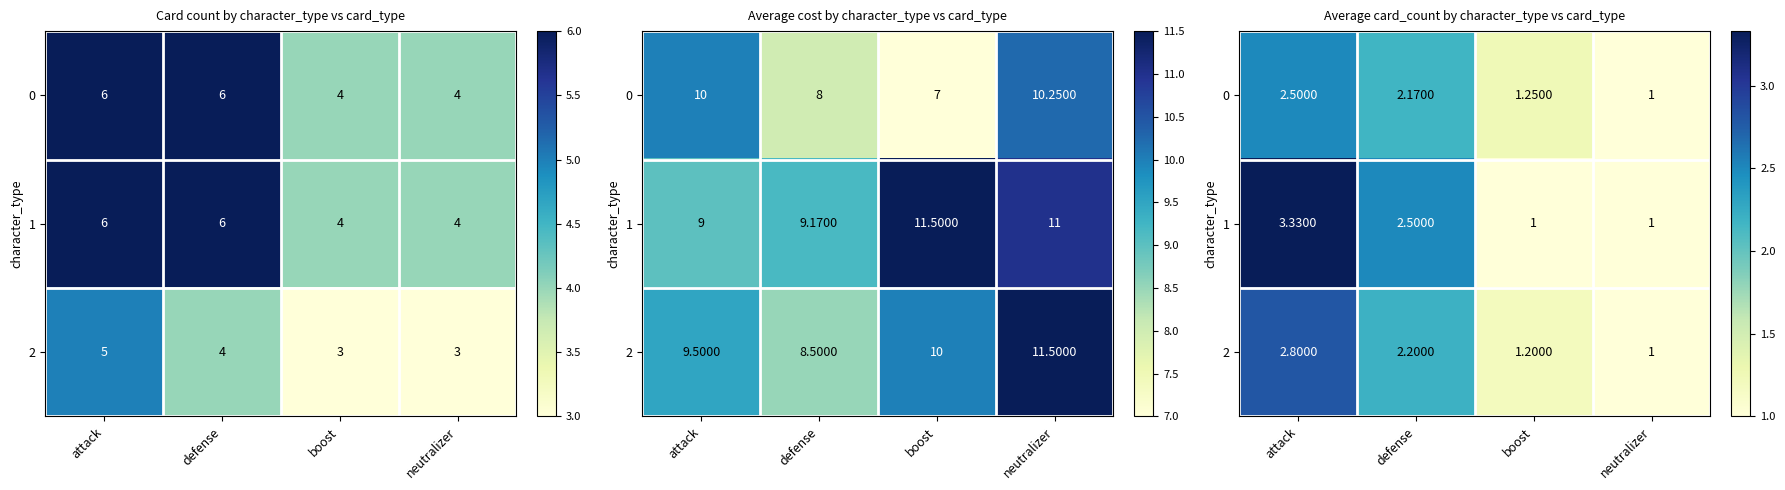

At boost, list the series in order from smallest to largest.

1, 2, 0